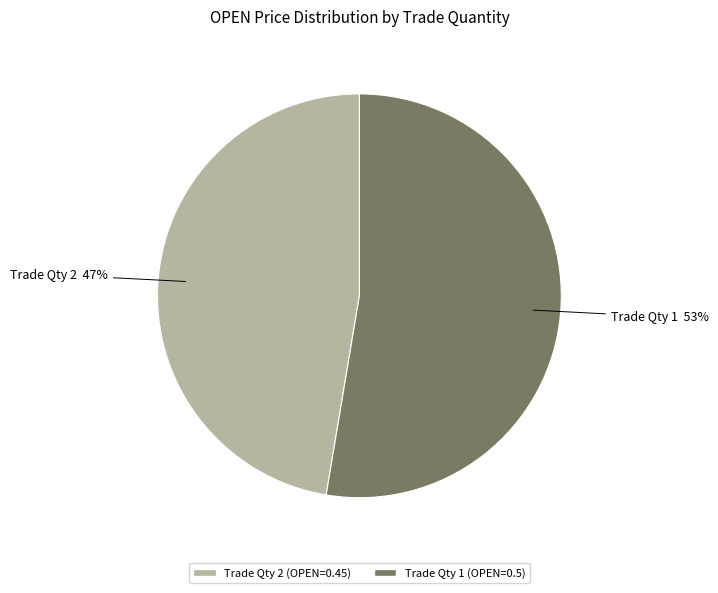

To the nearest percent, what is the average slice percentage?

50%